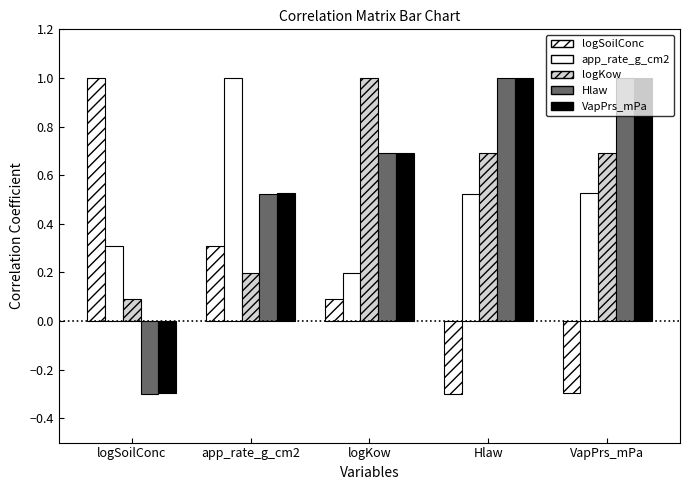

What is the value of the Hlaw bar at the 1st from the left?

-0.3